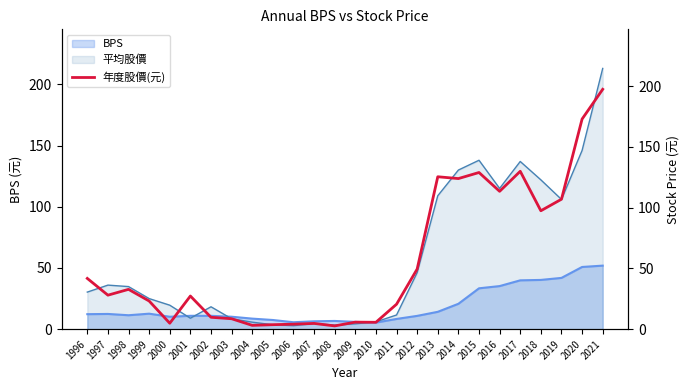

What is the minimum value shown in the chart?

2.7